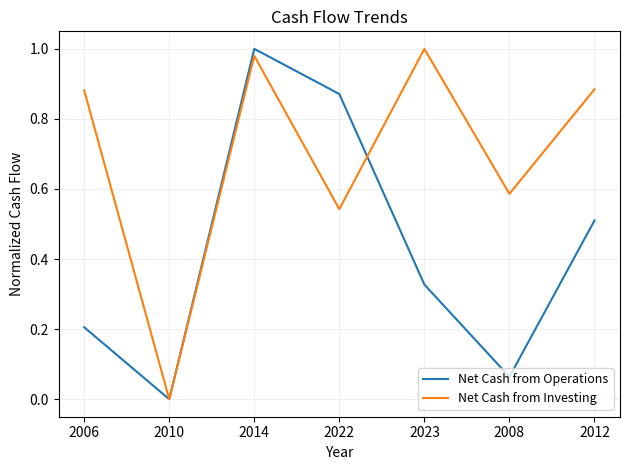

What is the total value across all series at 2022?

1.4